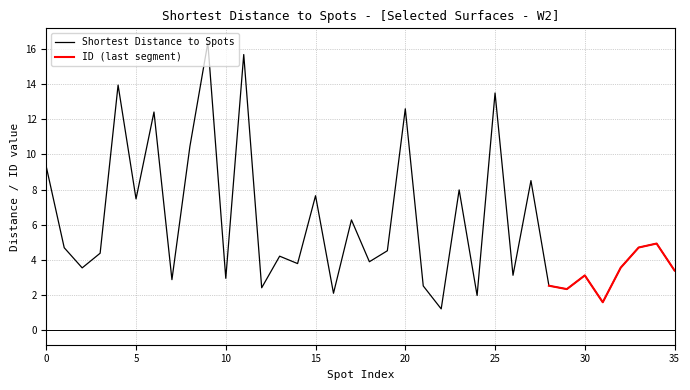

Read the value at 29.

2.3